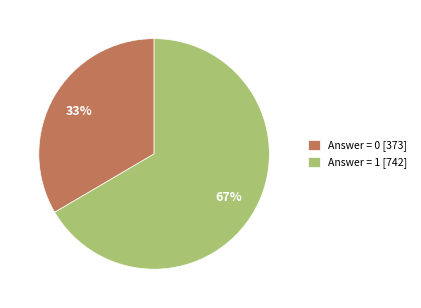

To the nearest percent, what portion does Answer = 0 [373] represent?

33%